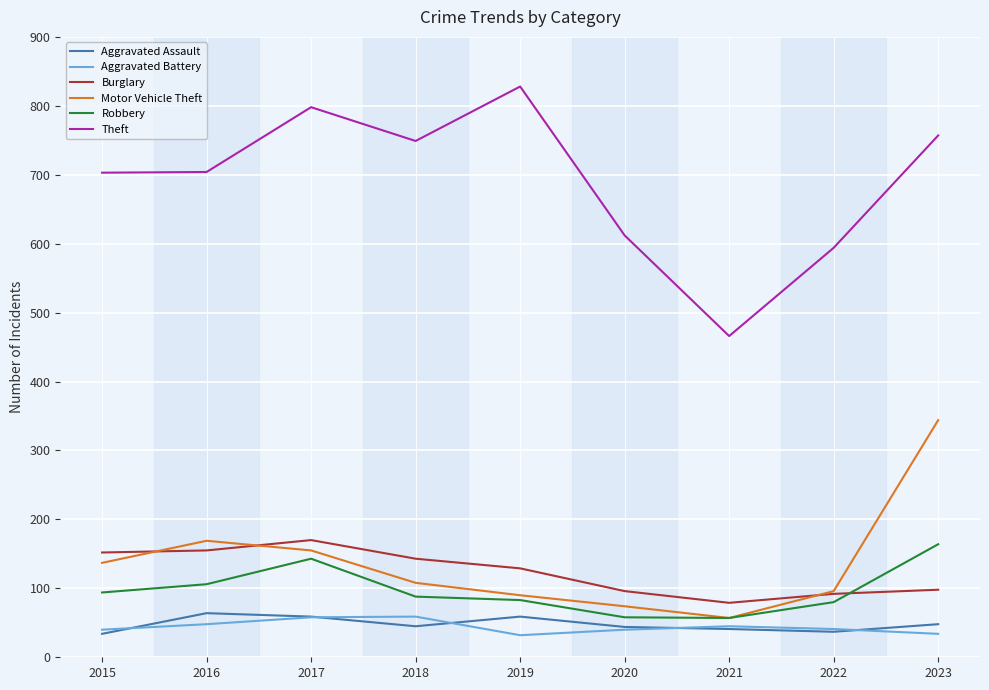

Read the Theft value at 2019.

828